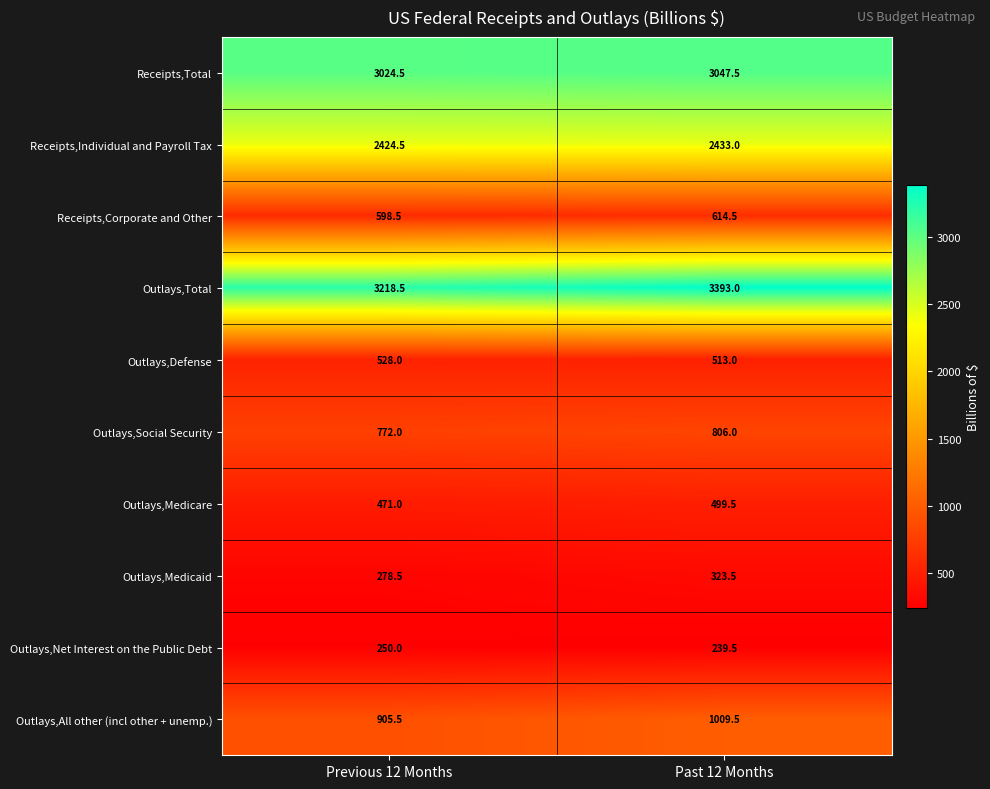

Is the value of Outlays,Social Security at Past 12 Months greater than the value of Outlays,Net Interest on the Public Debt at Previous 12 Months?

Yes